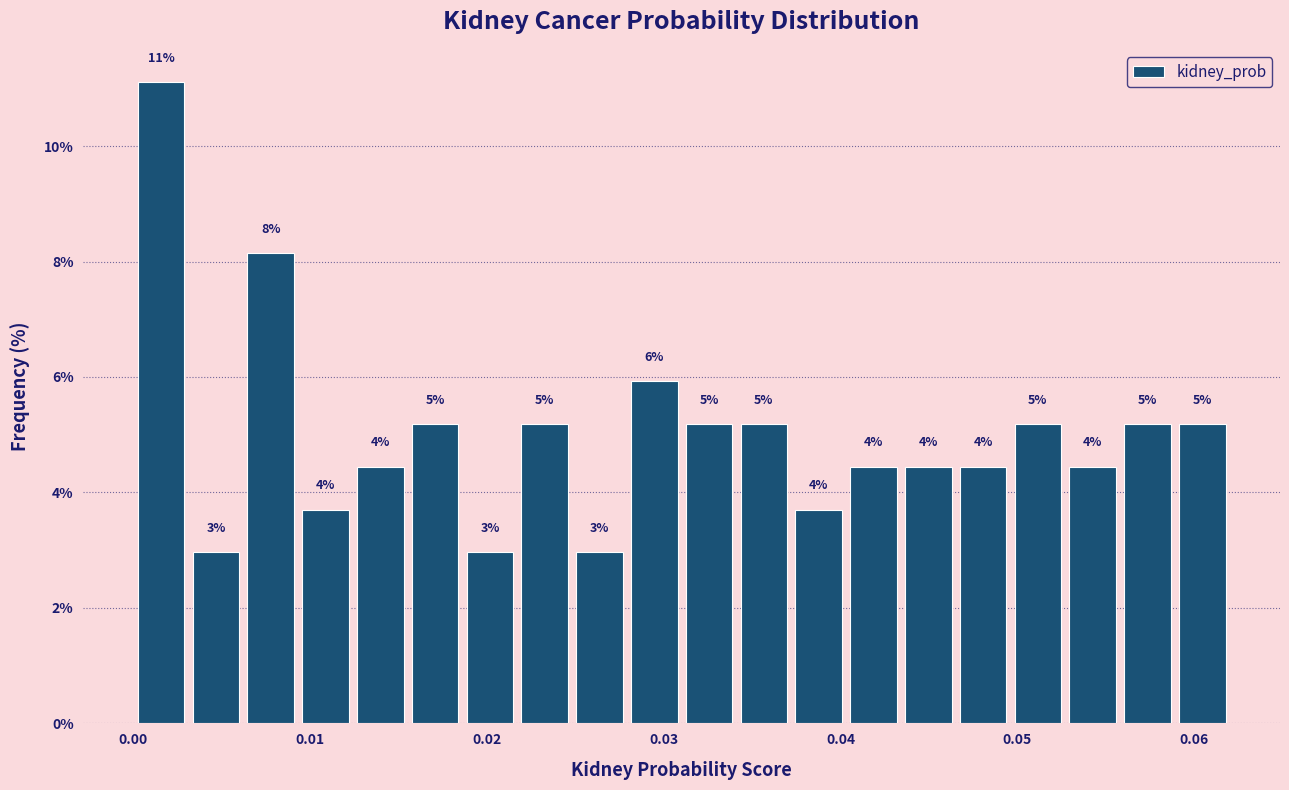

Around what value on the x-axis is the tallest bar? Give the approximate position of its centre, as read against the axis.

0.002